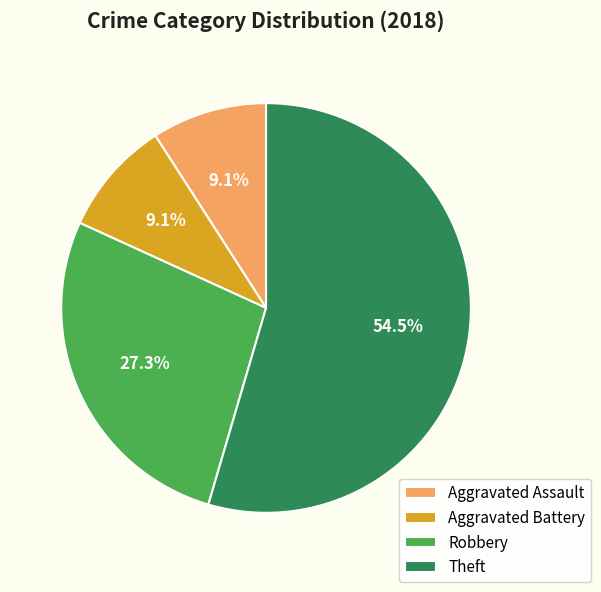

True or false: Aggravated Assault accounts for 9% of the total.

True